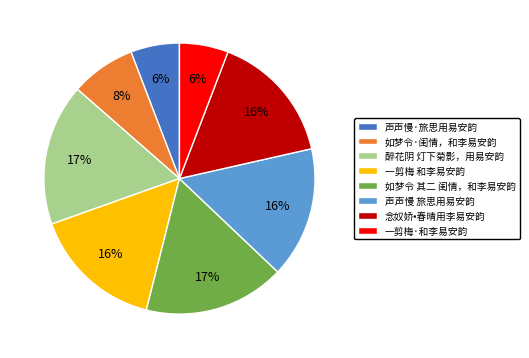

Is there a majority slice in this chart?

No